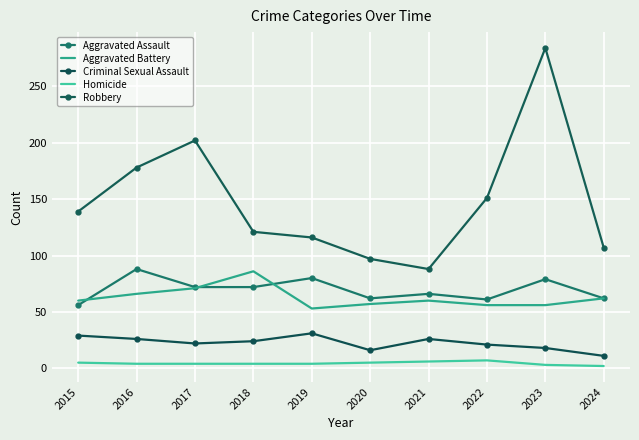

True or false: Criminal Sexual Assault and Aggravated Battery cross at least once.

False